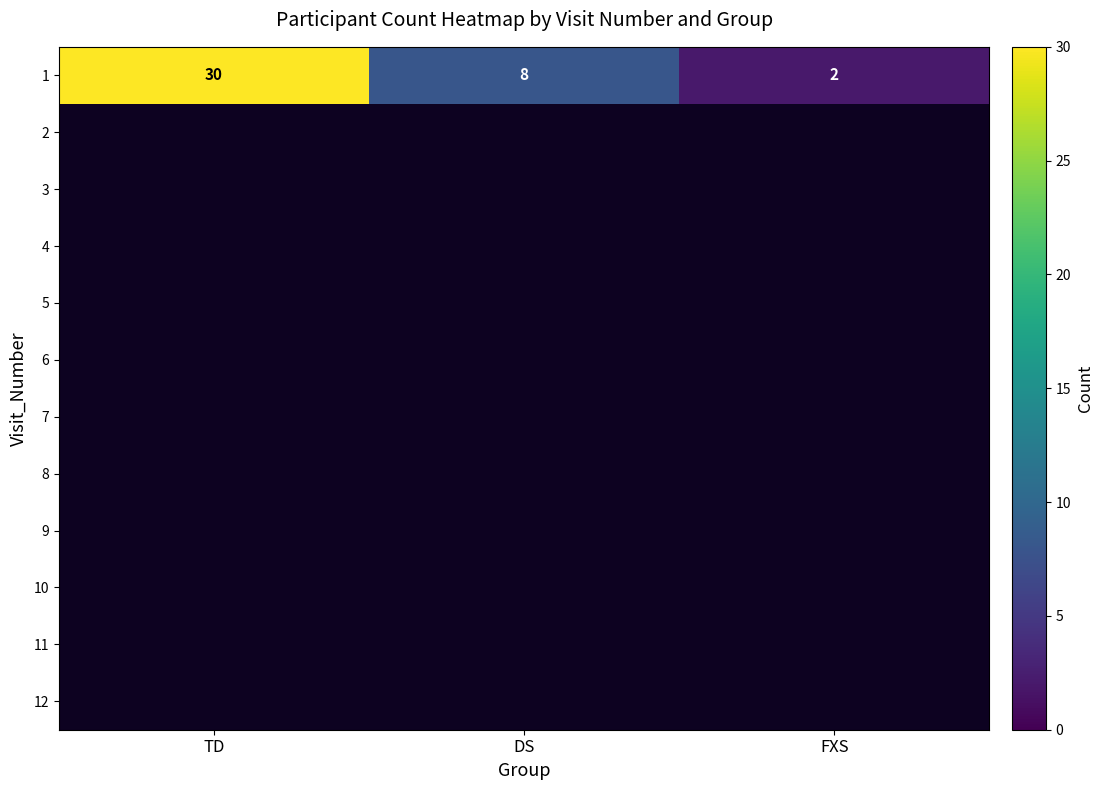

Which category has the lowest value across all series?

FXS